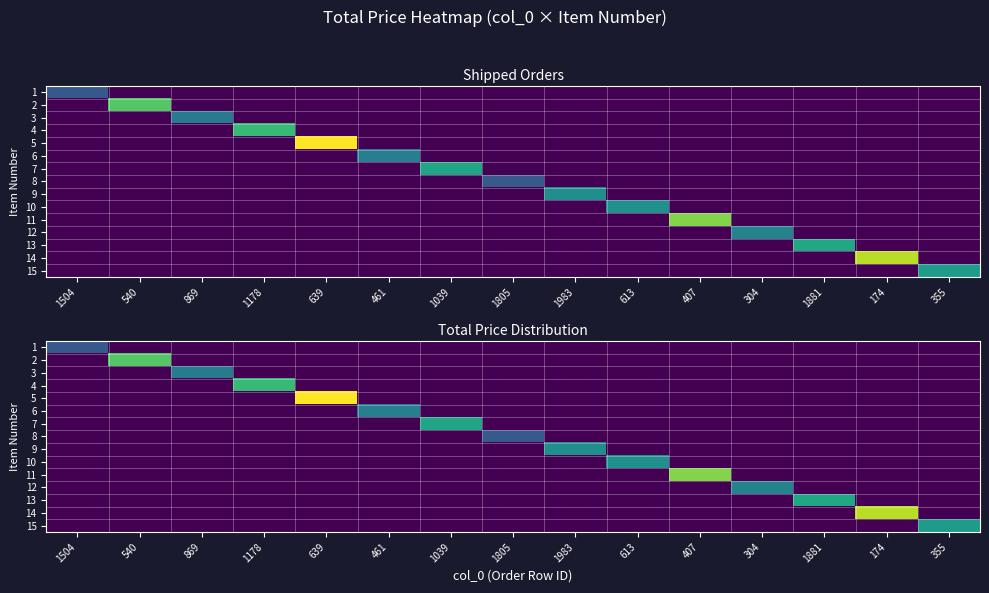

List the labels in order of 3 value, smallest first.

1504, 540, 1178, 639, 461, 1039, 1805, 1983, 613, 407, 304, 1881, 174, 355, 869